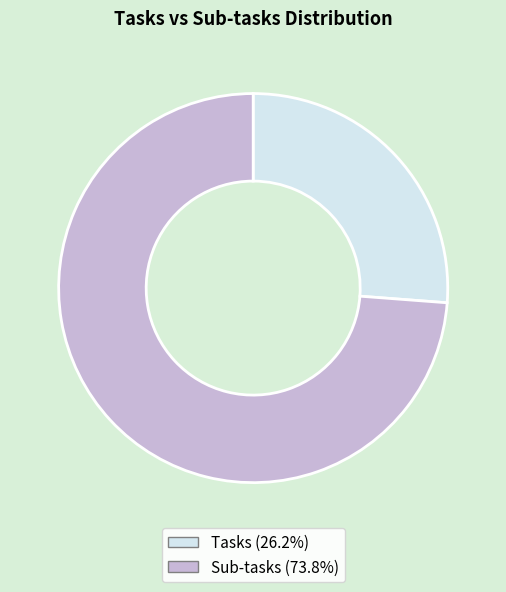

What is the majority slice?

Sub-tasks